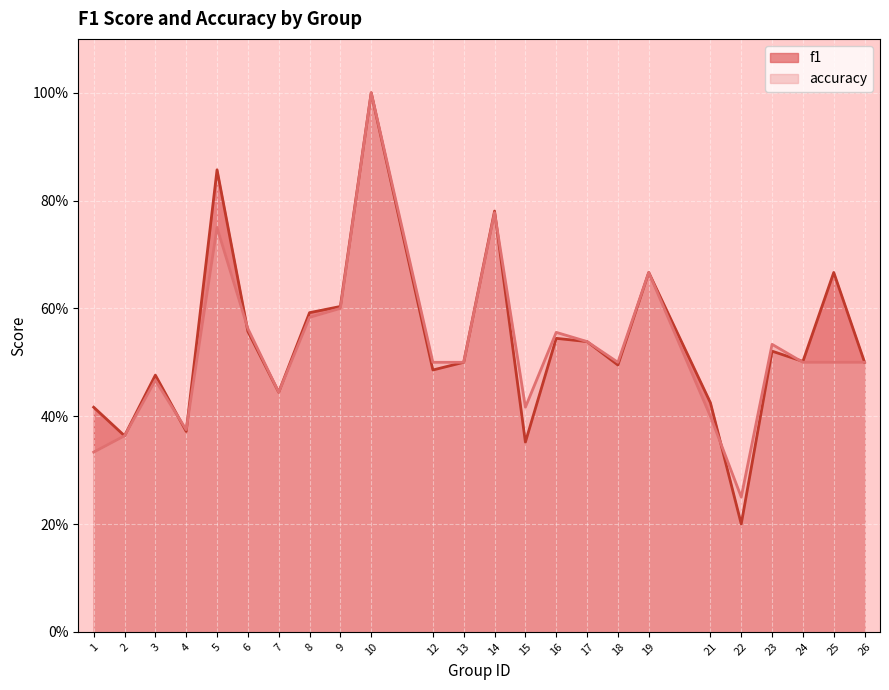

Rank the series at 3 from highest to lowest value.

f1, accuracy